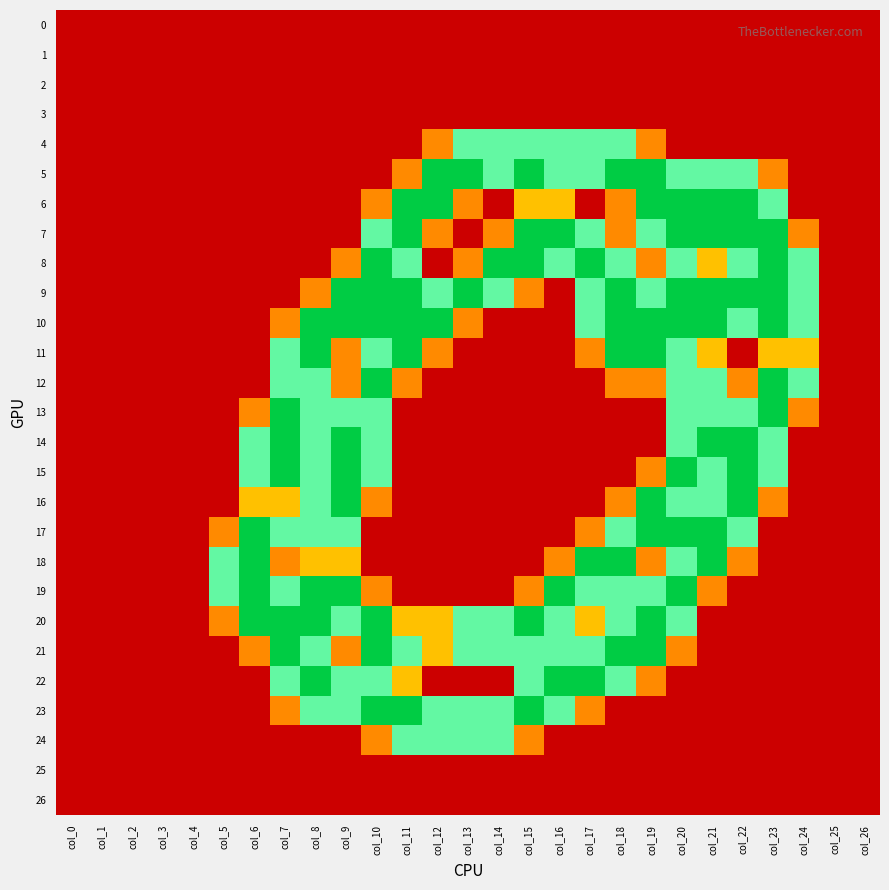

List the series in order of their peak value, highest first.

5, 6, 7, 8, 9, 10, 11, 12, 13, 14, 15, 16, 17, 18, 19, 20, 21, 22, 23, 4, 24, 0, 1, 2, 3, 25, 26